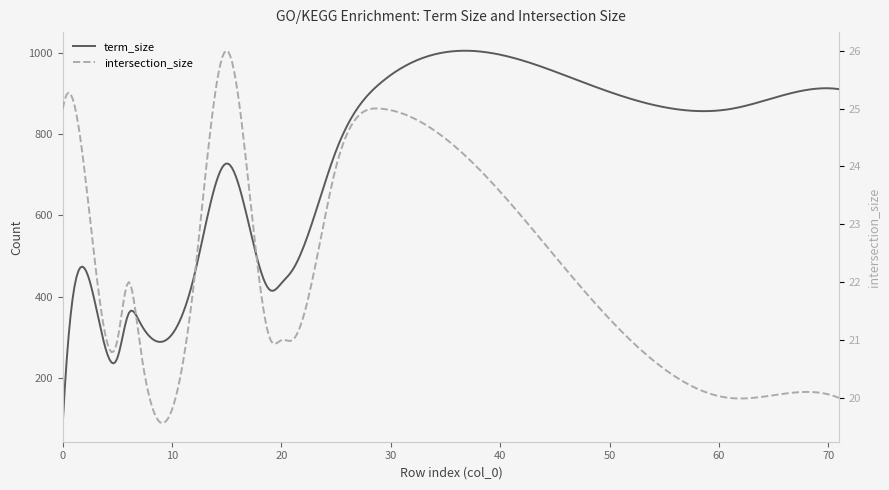

True or false: the data shows 1501 at 29.

False